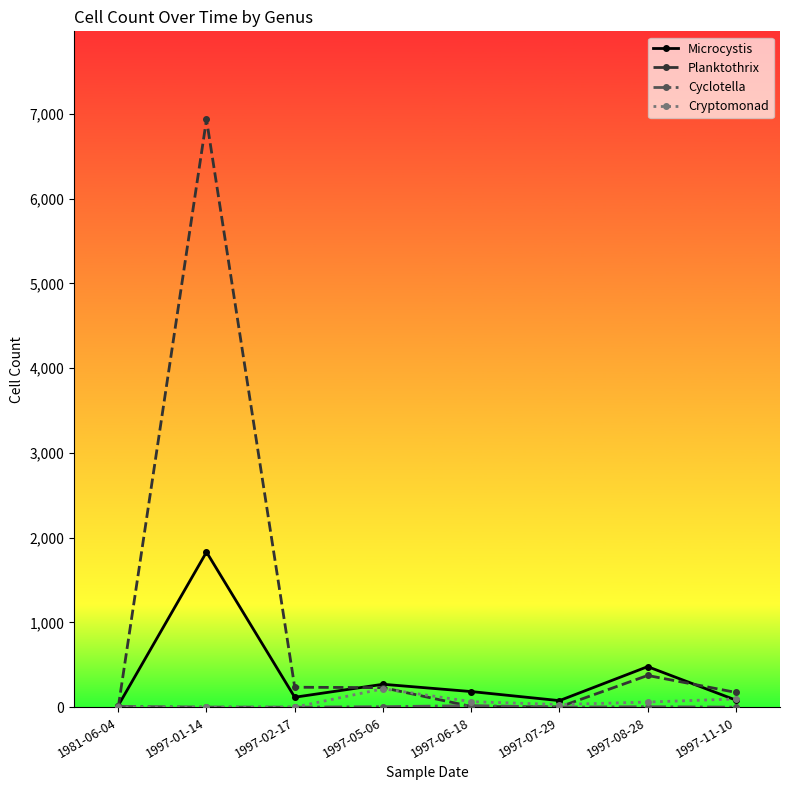

How many values in the Microcystis series are below 184?

4